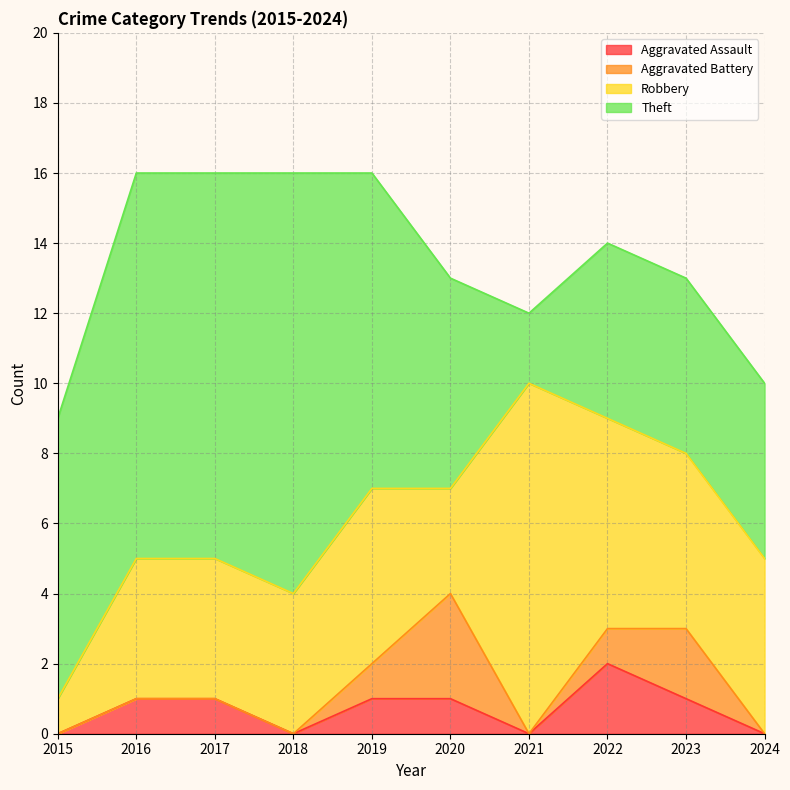

True or false: Aggravated Assault has a value of 0 at 2021.

True